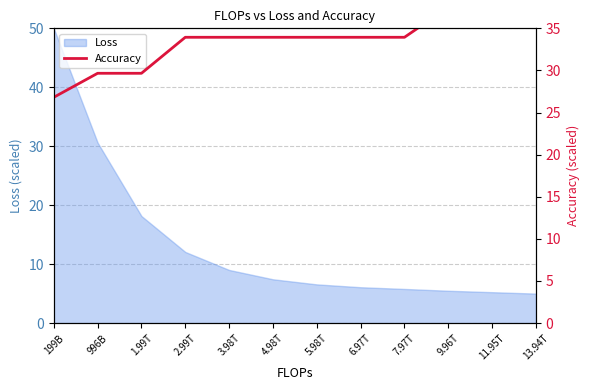

What is the ratio of the value at 11.95T to the value at 9.96T?

1.0